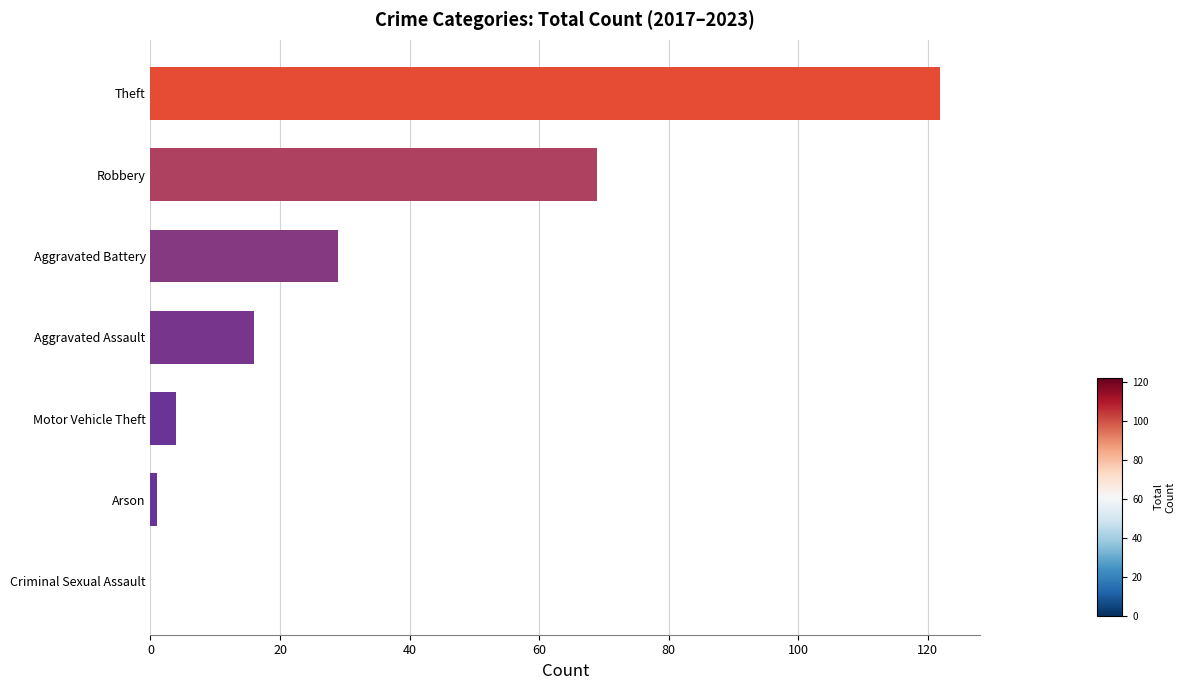

What is the sum of the values at Theft and Criminal Sexual Assault?

122